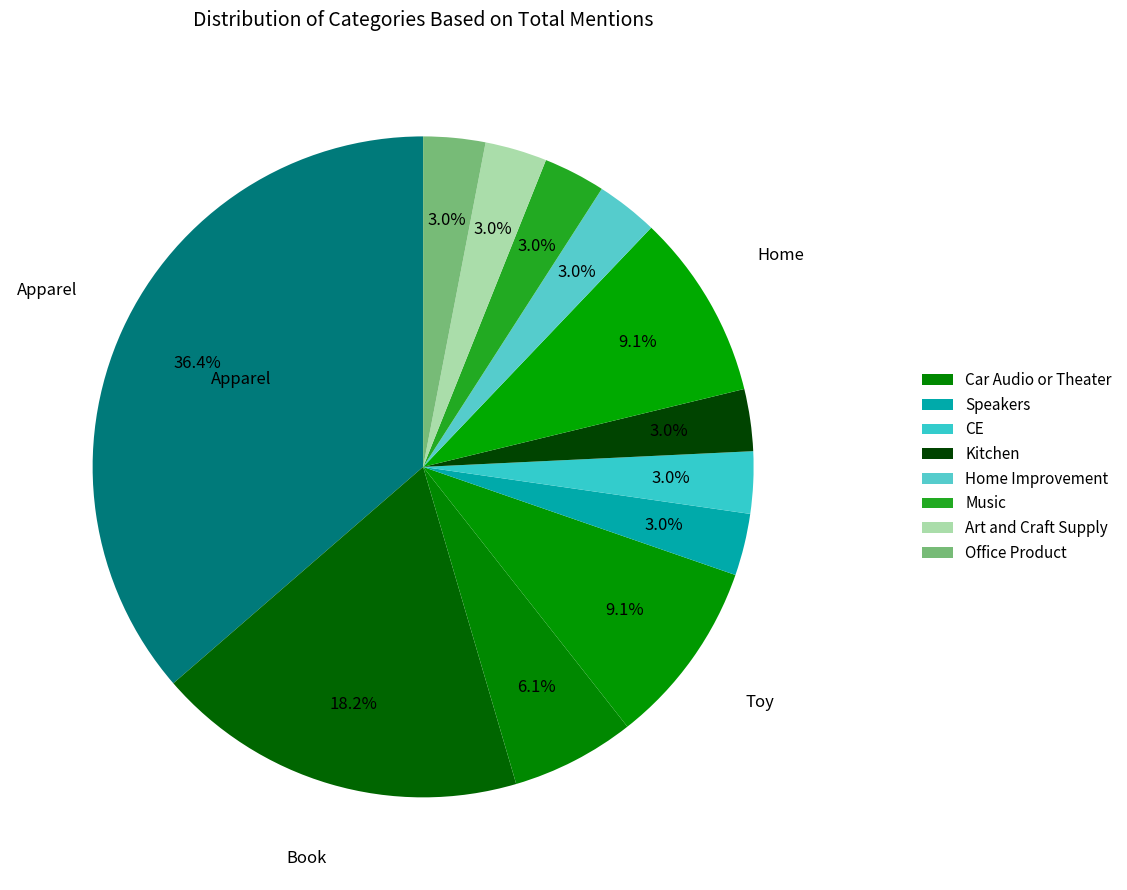

Rank the categories by value from lowest to highest.

Speakers, CE, Kitchen, Home Improvement, Music, Art and Craft Supply, Office Product, Car Audio or Theater, Toy, Home, Book, Apparel